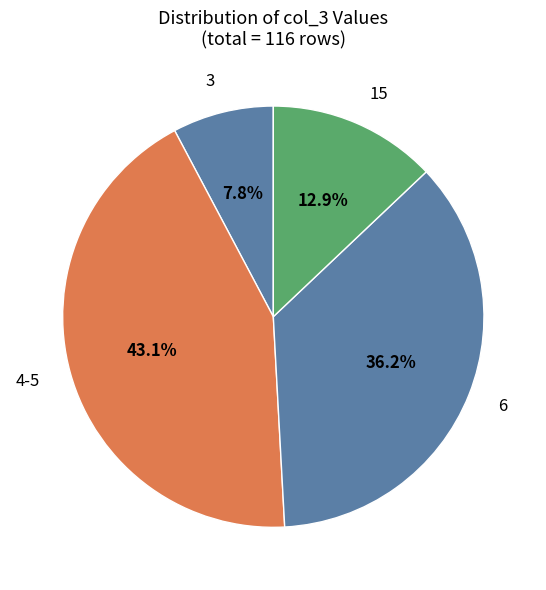

Rank the categories by value from lowest to highest.

3, 15, 6, 4-5